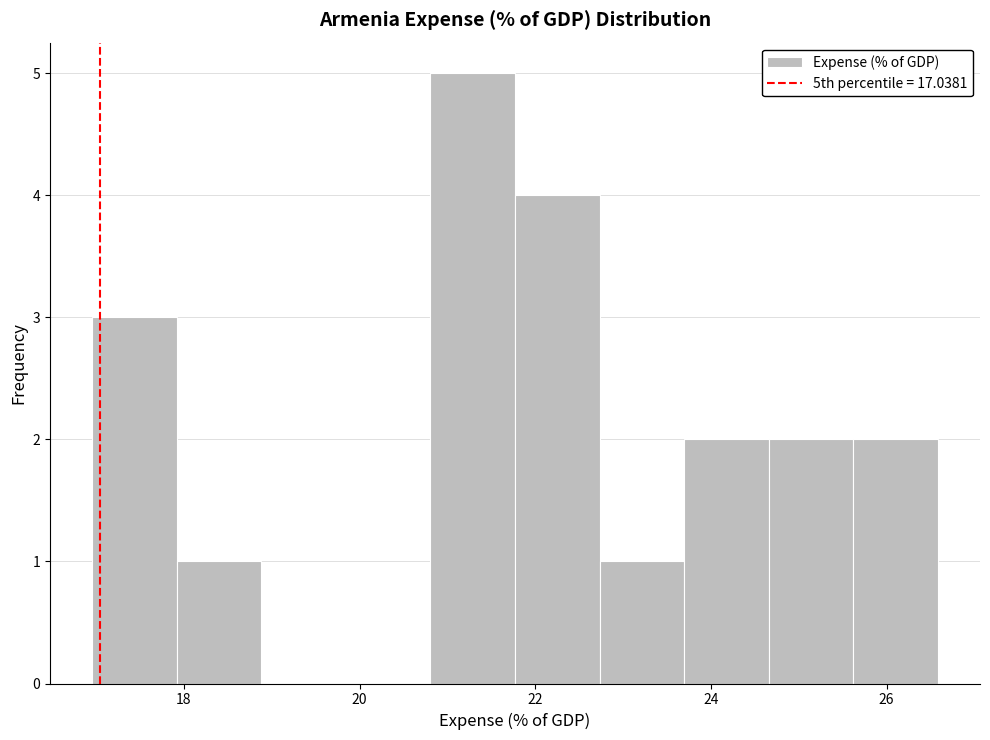

Reading left to right, list every bar in this chart as the range it spans on the x-axis followed by its height. Neither the bar edges nor the heights are printed on the chart, so give them approximately, as read against the axes.

17.0 to 18.0: 3
18.0 to 18.8: 1
18.8 to 19.8: 0
19.8 to 20.8: 0
20.8 to 21.8: 5
21.8 to 22.8: 4
22.8 to 23.6: 1
23.6 to 24.6: 2
24.6 to 25.6: 2
25.6 to 26.6: 2